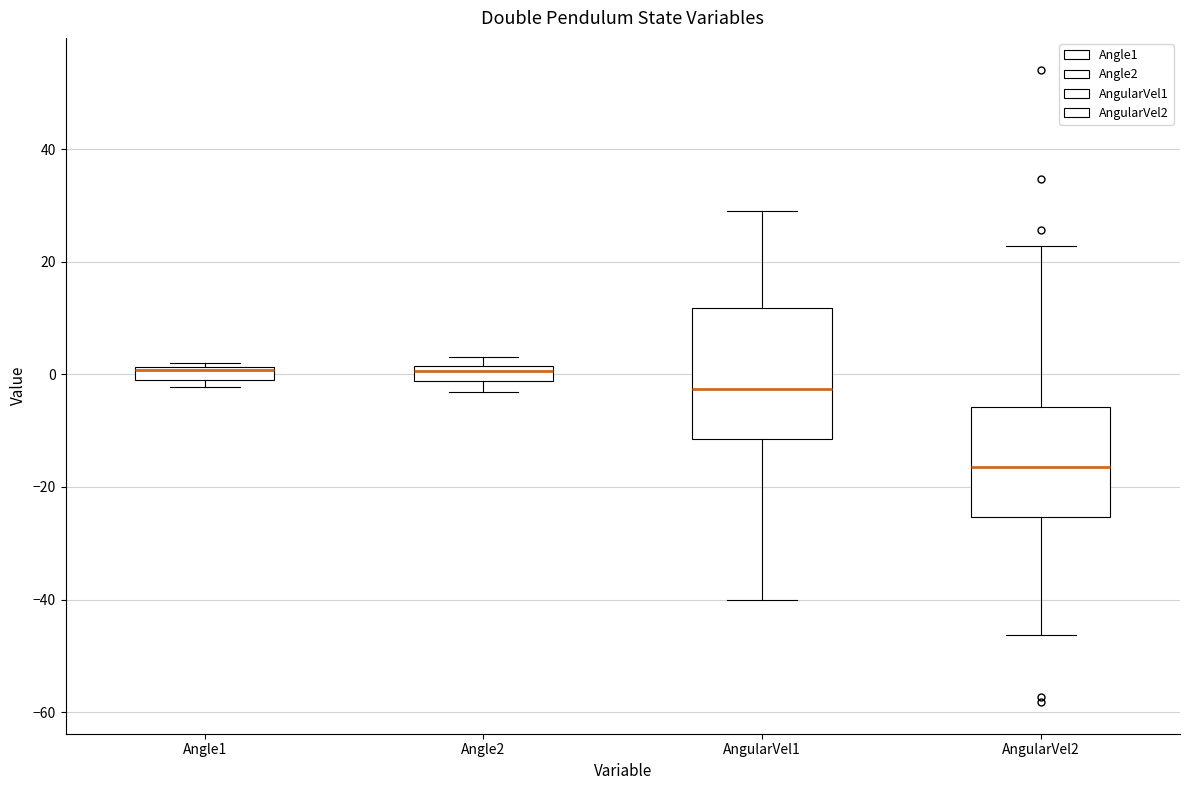

Where is the upper edge of the box for AngularVel2 on the y-axis? The values are not printed on the chart, so give them approximately, as read against the axis.

-6